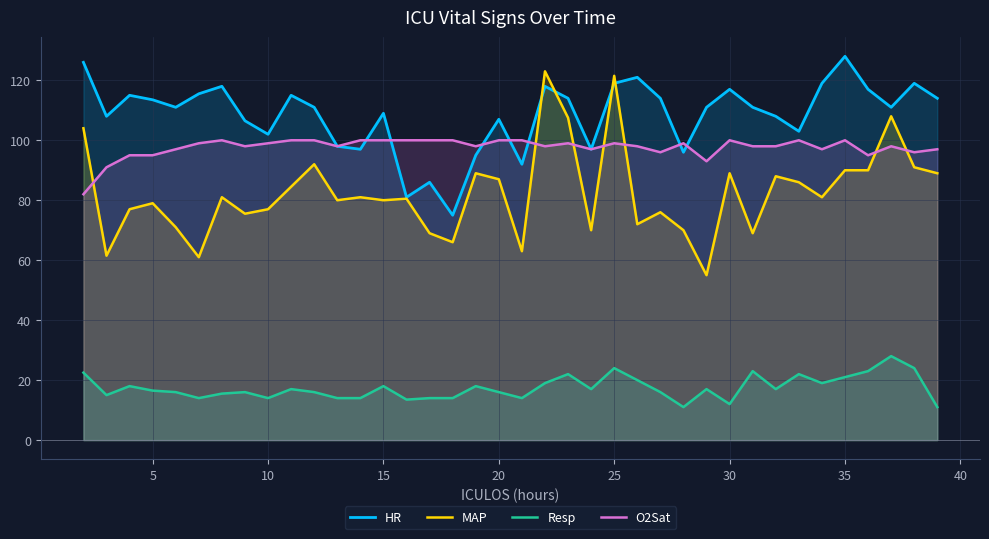

Which series has the largest total across all categories?

HR